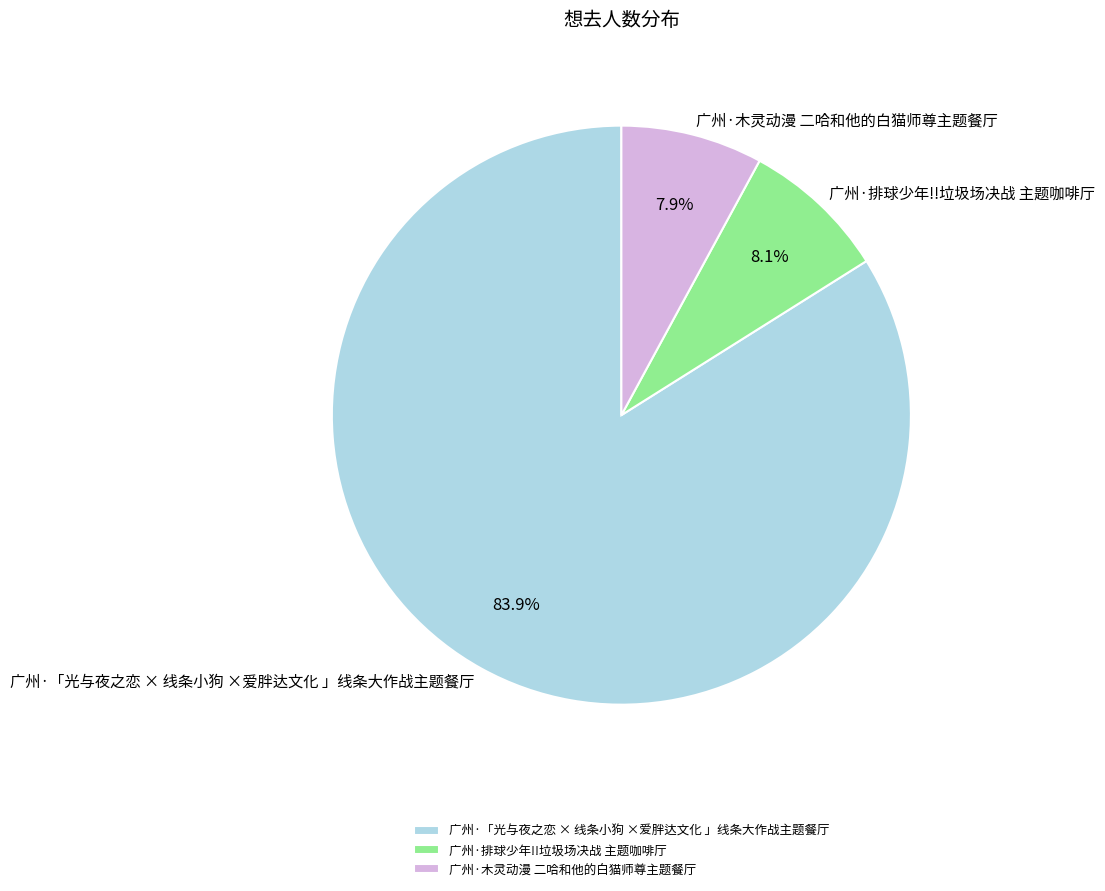

Count the number of slices in the pie.

3